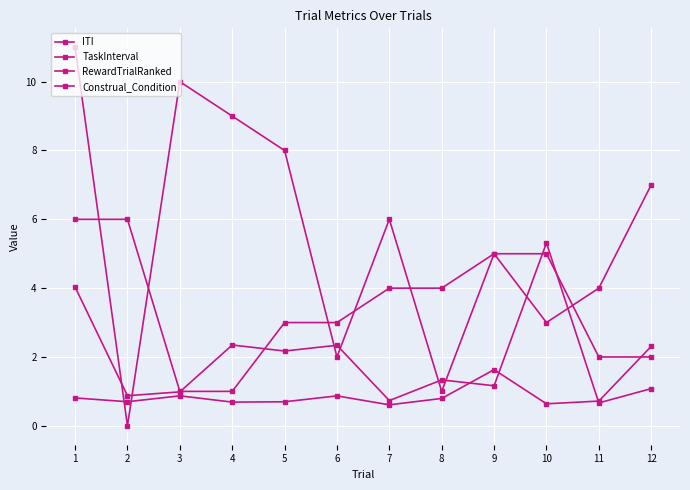

Is the value of ITI at 7 greater than the value of RewardTrialRanked at 4?

No